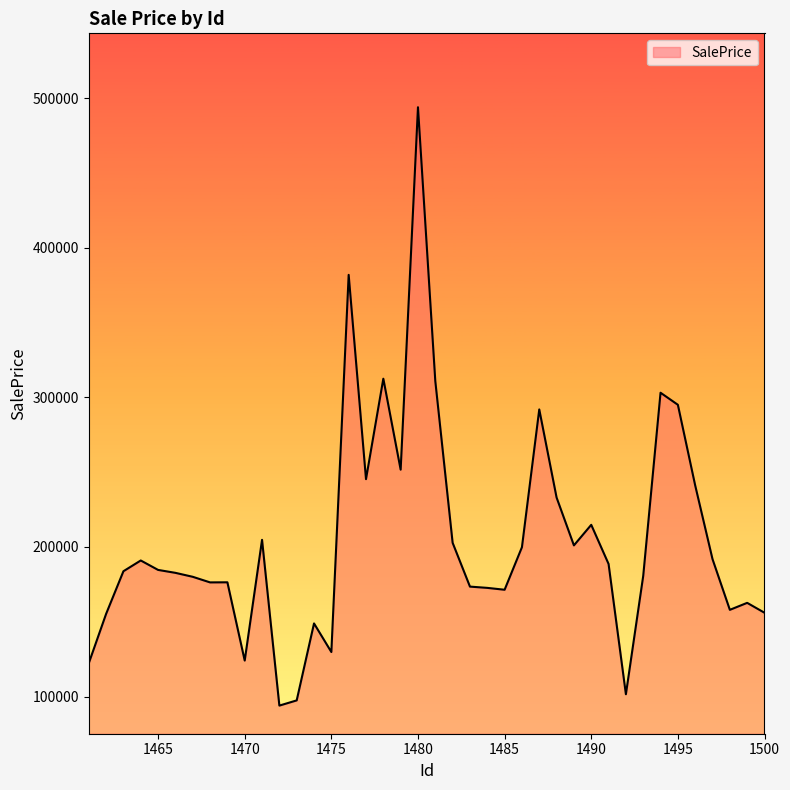

What is the difference between the second highest and second lowest values?

284394.7